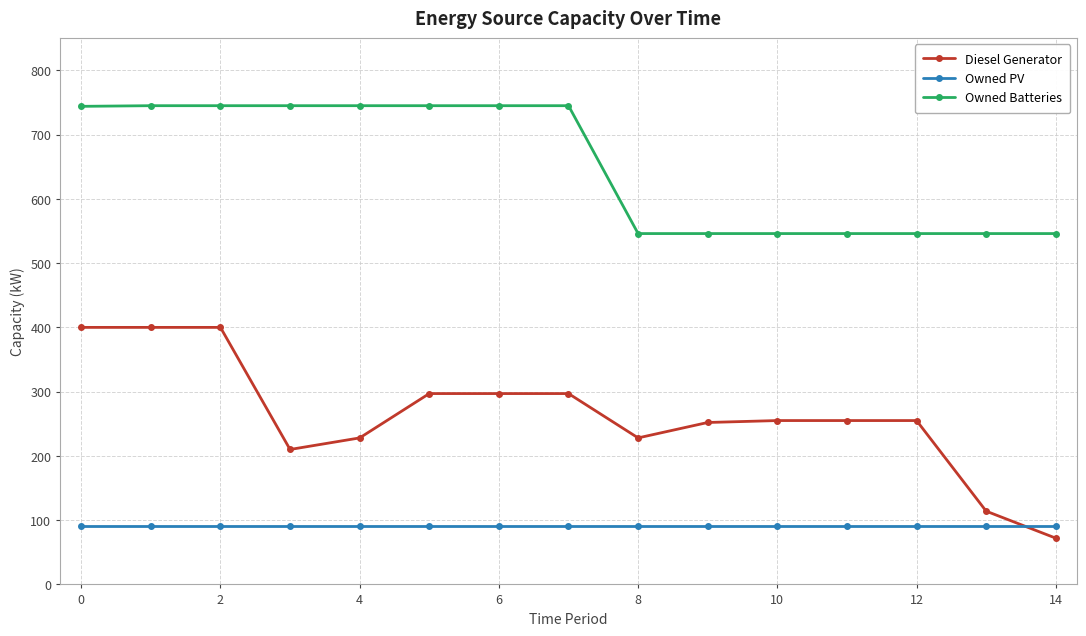

List the series in order of their overall mean, lowest first.

Owned PV, Diesel Generator, Owned Batteries